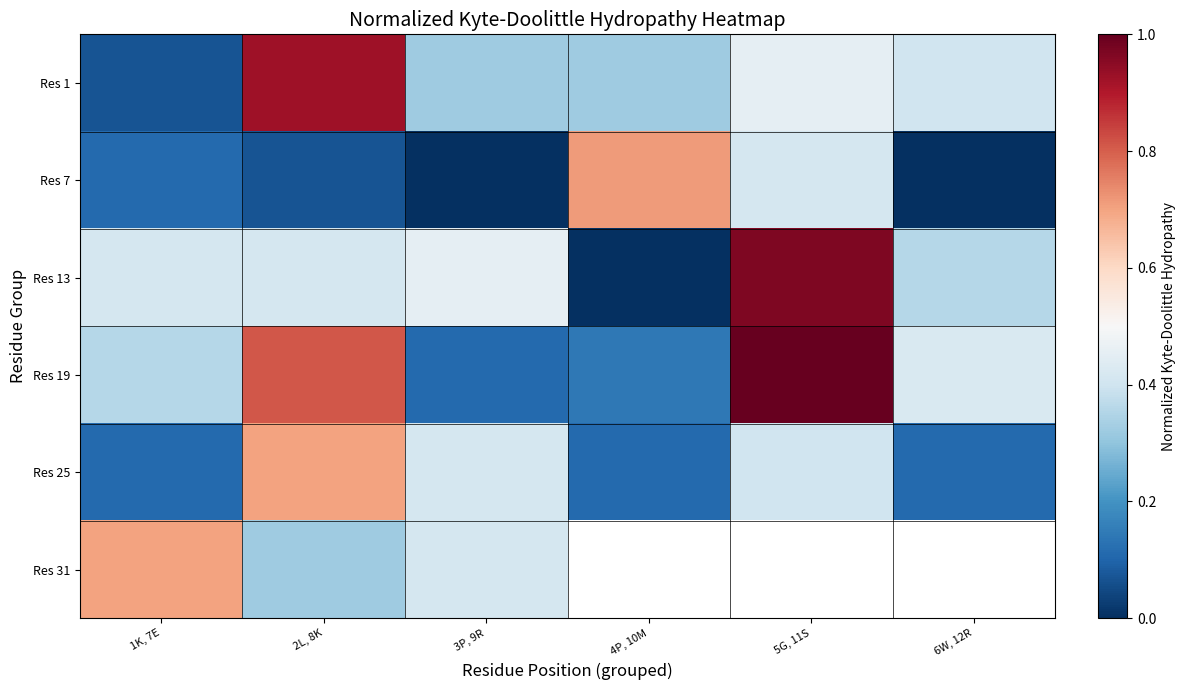

What is the average value of the Res 1 series?

0.4